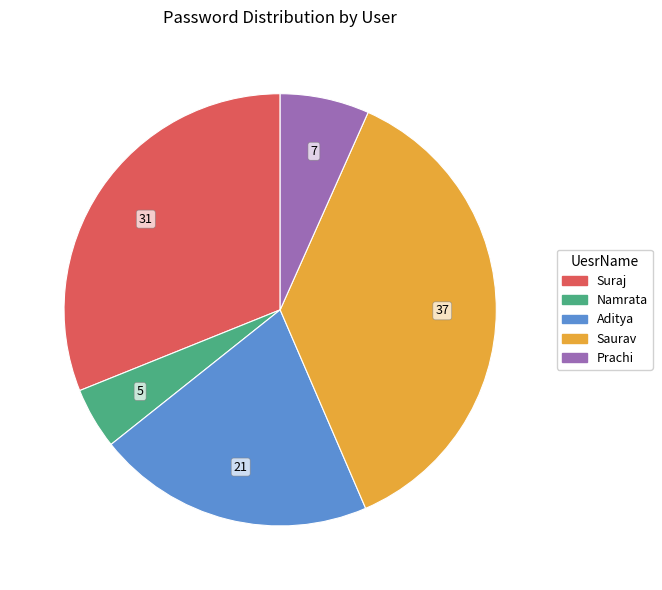

How many slices are in this pie chart?

5